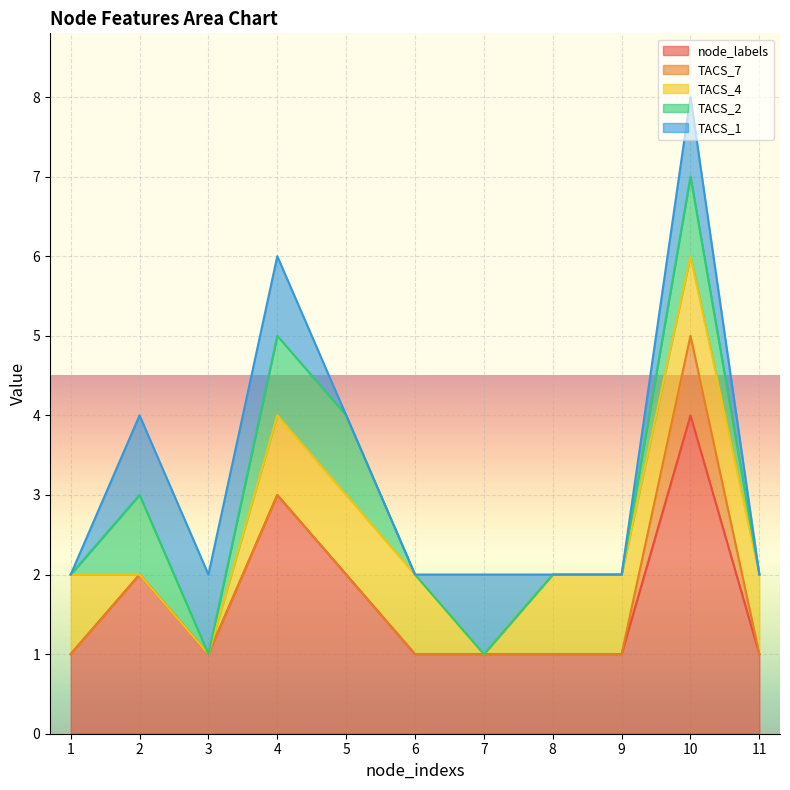

What is the difference between the TACS_1 values at 11 and 7?

1